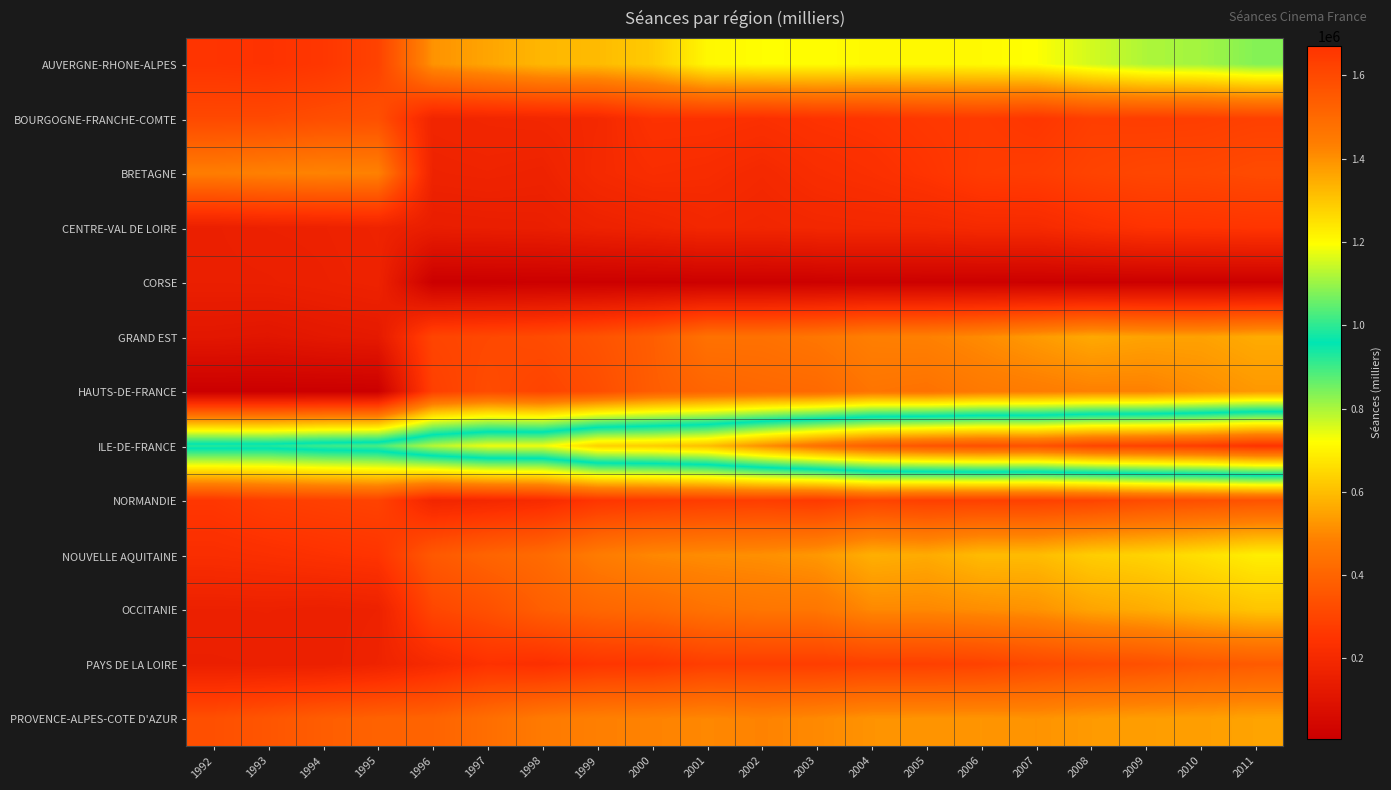

Reading right to left, extract all data points from this chart.

AUVERGNE-RHONE-ALPES: 2011=835460.0	2010=807171.0	2009=797161.0	2008=762533.0	2007=721752.0	2006=712729.0	2005=710046.0	2004=710770.0	2003=719121.0	2002=719427.0	2001=707856.0	2000=623882.0	1999=594731.0	1998=587434.0	1997=553273.0	1996=520165.0	1995=295117.0	1994=257895.0	1993=243408.0	1992=248416.0
BOURGOGNE-FRANCHE-COMTE: 2011=289405.0	2010=281393.0	2009=279309.0	2008=282356.0	2007=256021.0	2006=269054.0	2005=261933.0	2004=250150.0	2003=244154.0	2002=231726.0	2001=239144.0	2000=239944.0	1999=198637.0	1998=190723.0	1997=187771.0	1996=182739.0	1995=336224.0	1994=329323.0	1993=315685.0	1992=315414.0
BRETAGNE: 2011=319770.0	2010=309573.0	2009=307669.0	2008=297517.0	2007=278388.0	2006=273499.0	2005=249407.0	2004=231155.0	2003=219303.0	2002=200340.0	2001=214396.0	2000=220171.0	1999=203459.0	1998=170714.0	1997=176190.0	1996=172386.0	1995=486970.0	1994=493463.0	1993=486367.0	1992=476935.0
CENTRE-VAL DE LOIRE: 2011=251201.0	2010=246914.0	2009=244082.0	2008=227596.0	2007=204537.0	2006=204855.0	2005=195609.0	2004=195148.0	2003=192607.0	2002=185663.0	2001=192500.0	2000=176028.0	1999=166930.0	1998=151950.0	1997=148886.0	1996=145632.0	1995=174926.0	1994=166251.0	1993=163938.0	1992=155850.0
CORSE: 2011=10922.0	2010=11114.0	2009=11262.0	2008=10803.0	2007=11254.0	2006=13569.0	2005=14287.0	2004=16049.0	2003=14950.0	2002=13102.0	2001=12651.0	2000=11504.0	1999=10993.0	1998=10576.0	1997=9218.0	1996=8961.0	1995=170536.0	1994=162502.0	1993=155806.0	1992=154152.0
GRAND EST: 2011=565538.0	2010=547468.0	2009=549446.0	2008=560369.0	2007=534035.0	2006=506606.0	2005=485192.0	2004=481112.0	2003=454415.0	2002=441262.0	2001=441588.0	2000=379888.0	1999=345759.0	1998=321772.0	1997=312398.0	1996=302709.0	1995=130178.0	1994=122489.0	1993=111137.0	1992=117170.0
HAUTS-DE-FRANCE: 2011=530201.0	2010=509681.0	2009=486148.0	2008=485202.0	2007=473296.0	2006=464254.0	2005=442402.0	2004=450448.0	2003=416560.0	2002=411060.0	2001=400384.0	2000=377177.0	1999=328203.0	1998=300030.0	1997=321402.0	1996=287232.0	1995=9081.0	1994=8310.0	1993=8105.0	1992=7582.0
ILE-DE-FRANCE: 2011=1671522.0	2010=1639022.0	2009=1624381.0	2008=1612235.0	2007=1574380.0	2006=1580357.0	2005=1565820.0	2004=1533514.0	2003=1477243.0	2002=1401539.0	2001=1315894.0	2000=1289024.0	1999=1281058.0	1998=1181312.8	1997=1179451.0	1996=1127807.0	1995=1026406.0	1994=1014140.0	1993=989043.0	1992=991767.0
NORMANDIE: 2011=346076.0	2010=334447.0	2009=322317.0	2008=299341.0	2007=290081.0	2006=290545.0	2005=286997.0	2004=301107.0	2003=268397.0	2002=280074.0	2001=275758.0	2000=266283.0	1999=253927.0	1998=211172.0	1997=197531.0	1996=187330.0	1995=296615.0	1994=288197.0	1993=279055.0	1992=257588.0
NOUVELLE AQUITAINE: 2011=691217.0	2010=664080.0	2009=640621.0	2008=628375.0	2007=596483.0	2006=594750.0	2005=564924.0	2004=572980.0	2003=528658.0	2002=514423.0	2001=508948.0	2000=499262.0	1999=471200.0	1998=420148.0	1997=398800.0	1996=365170.0	1995=249901.0	1994=239991.0	1993=230390.0	1992=222890.0
OCCITANIE: 2011=612724.0	2010=591617.0	2009=567824.0	2008=552744.0	2007=519850.0	2006=511027.0	2005=500735.0	2004=502086.0	2003=455733.0	2002=453504.0	2001=443225.0	2000=418638.0	1999=406797.0	1998=383212.0	1997=337317.0	1996=307988.0	1995=166842.0	1994=159195.0	1993=164028.0	1992=162805.0
PAYS DE LA LOIRE: 2011=369662.0	2010=360072.0	2009=338117.0	2008=328603.0	2007=314861.0	2006=294088.0	2005=287536.0	2004=288931.0	2003=279840.0	2002=281498.0	2001=282056.0	2000=258110.0	1999=254709.0	1998=231549.0	1997=240714.0	1996=206416.0	1995=174174.0	1994=157968.0	1993=157701.0	1992=155850.0
PROVENCE-ALPES-COTE D'AZUR: 2011=550794.0	2010=542264.0	2009=540214.0	2008=534014.0	2007=520980.0	2006=524347.0	2005=522950.0	2004=520965.0	2003=502536.0	2002=490629.0	2001=499317.0	2000=490259.0	1999=482592.0	1998=466980.0	1997=430467.0	1996=396645.0	1995=392499.0	1994=378883.0	1993=354121.0	1992=335267.0